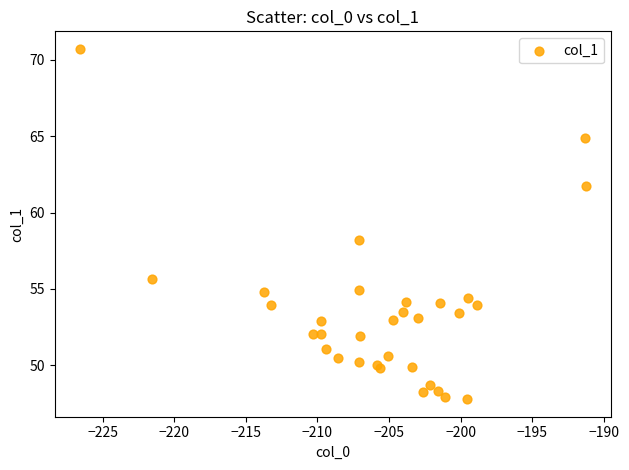

What Y value in the scatter plot is closest to 59?

58.2